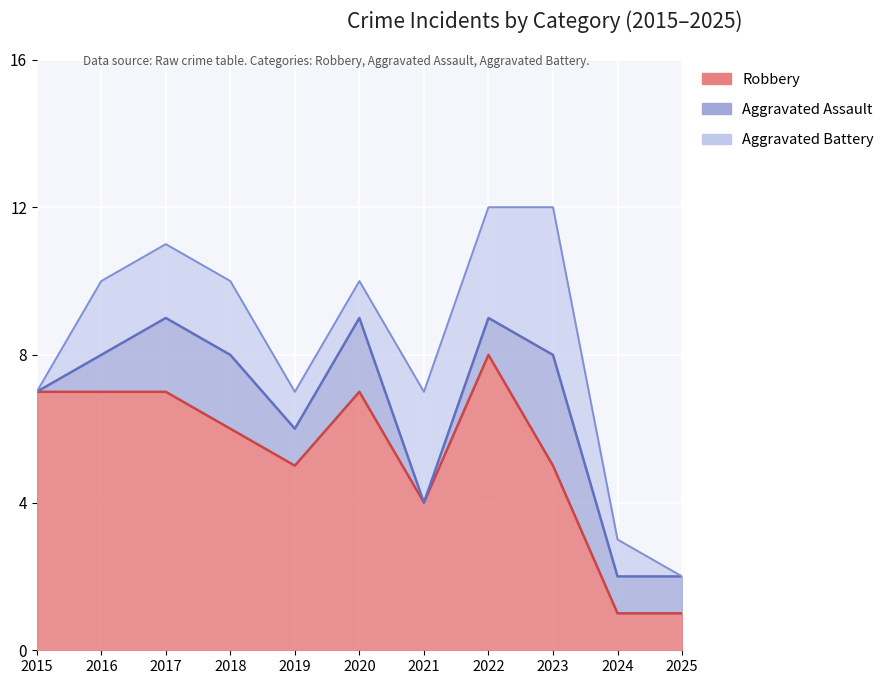

True or false: Aggravated Battery and Robbery cross at least once.

False